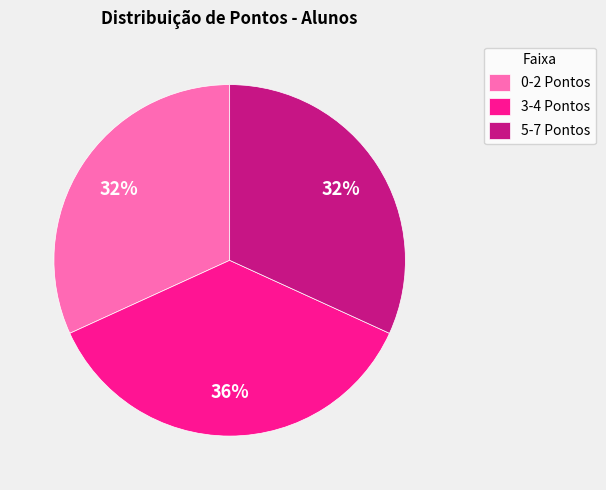

To the nearest percent, what is the average slice percentage?

33%